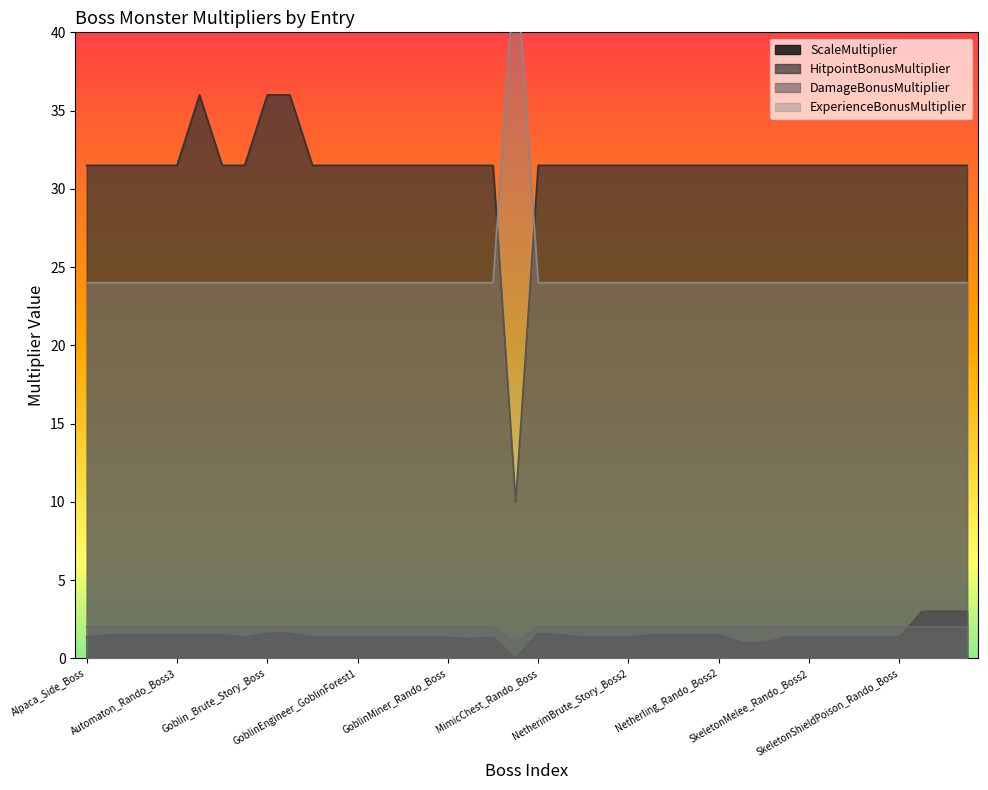

List the labels in order of DamageBonusMultiplier value, smallest first.

GoblinStabby_Story_Boss, Alpaca_Side_Boss, Automaton_Story_Boss2, Automaton_Story_Boss2_Mapworks, Automaton_Rando_Boss2, Automaton_Rando_Boss3, Automaton_Story_Boss, Automaton_Electric_Story_Boss, Goblin_Bomber_Rando_Boss, Goblin_Brute_Story_Boss, Goblin_Brute_Story_Boss3, GoblinChanter_Rando_Boss4, GoblinChanter_Story_Boss, GoblinEngineer_GoblinForest1, GoblinGunner_Rando_Boss4, GoblinInfested_Rando_Boss, GoblinInfested_Rando_Boss2, GoblinMiner_Rando_Boss, GoblinRider_Story_Boss, GoblinStabby_Rando_Boss3, MimicChest_Rando_Boss, Mossrat_Story_Boss, NetherimBrute_Rando_Boss2, NetherimBrute_Story_Boss, NetherimBrute_Story_Boss2, NetherimSpellbreaker_Rando_Boss, NetherimWarrior_Rando_Boss, NetherimWarrior_Story_Boss, Netherling_Rando_Boss2, ShadowBeast_Story_Boss, ShadowBeast_Story_Boss2, Skeleton_MeleeFire_Rando_Boss, SkeletonMelee_Rando_Boss2, SkeletonRangedPoison_Rando_Boss, SkeletonRangedFire_Story_Boss, SkeletonShield_Rando_Boss3, SkeletonShieldPoison_Rando_Boss, Spider_Electric_Rando_Boss, Spider_Fire_Story_Boss, Spider_Poison_Story_Boss